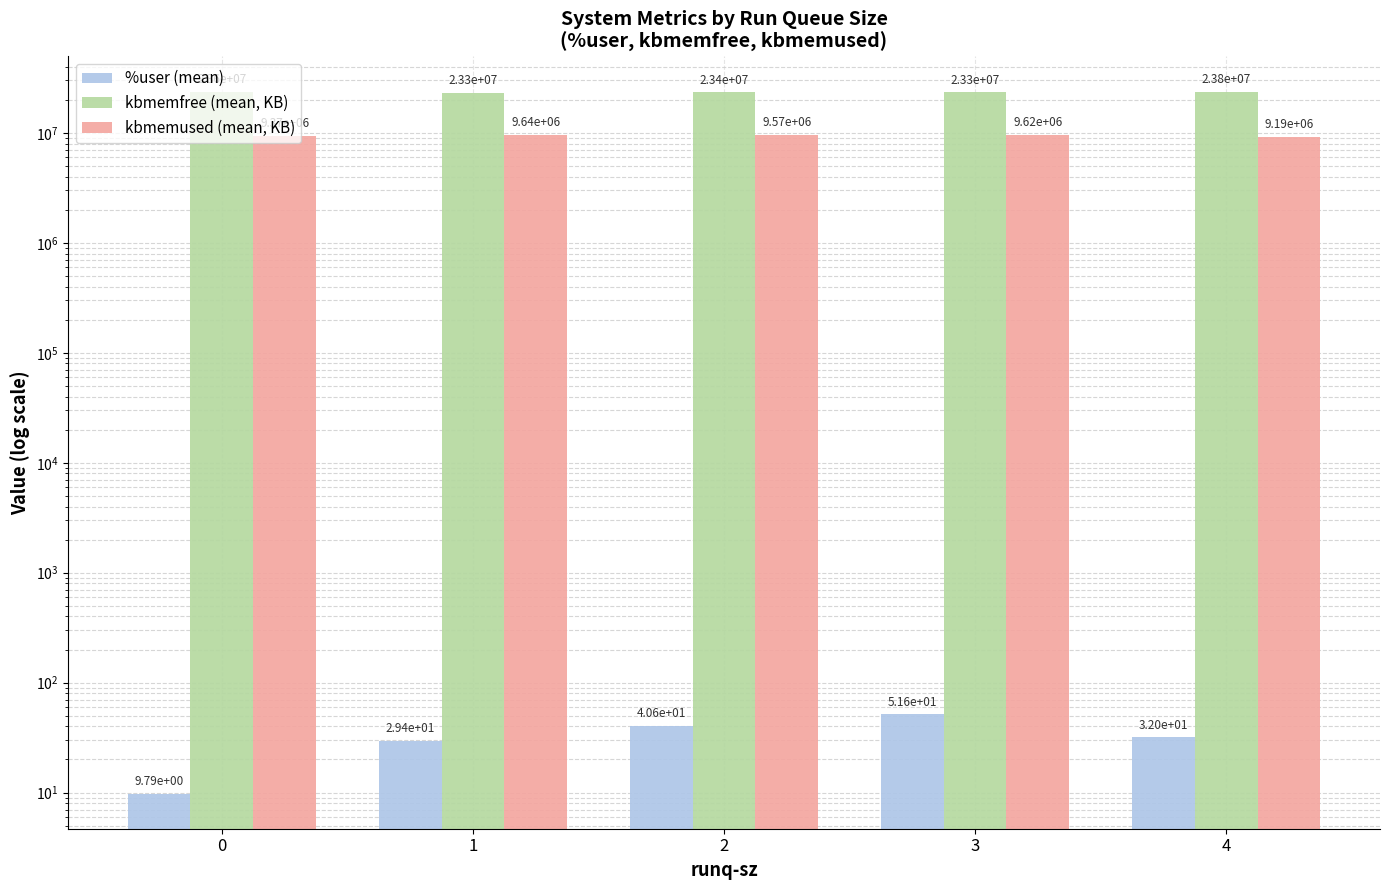

Which series has the largest range (max minus min)?

kbmemfree (mean, KB)